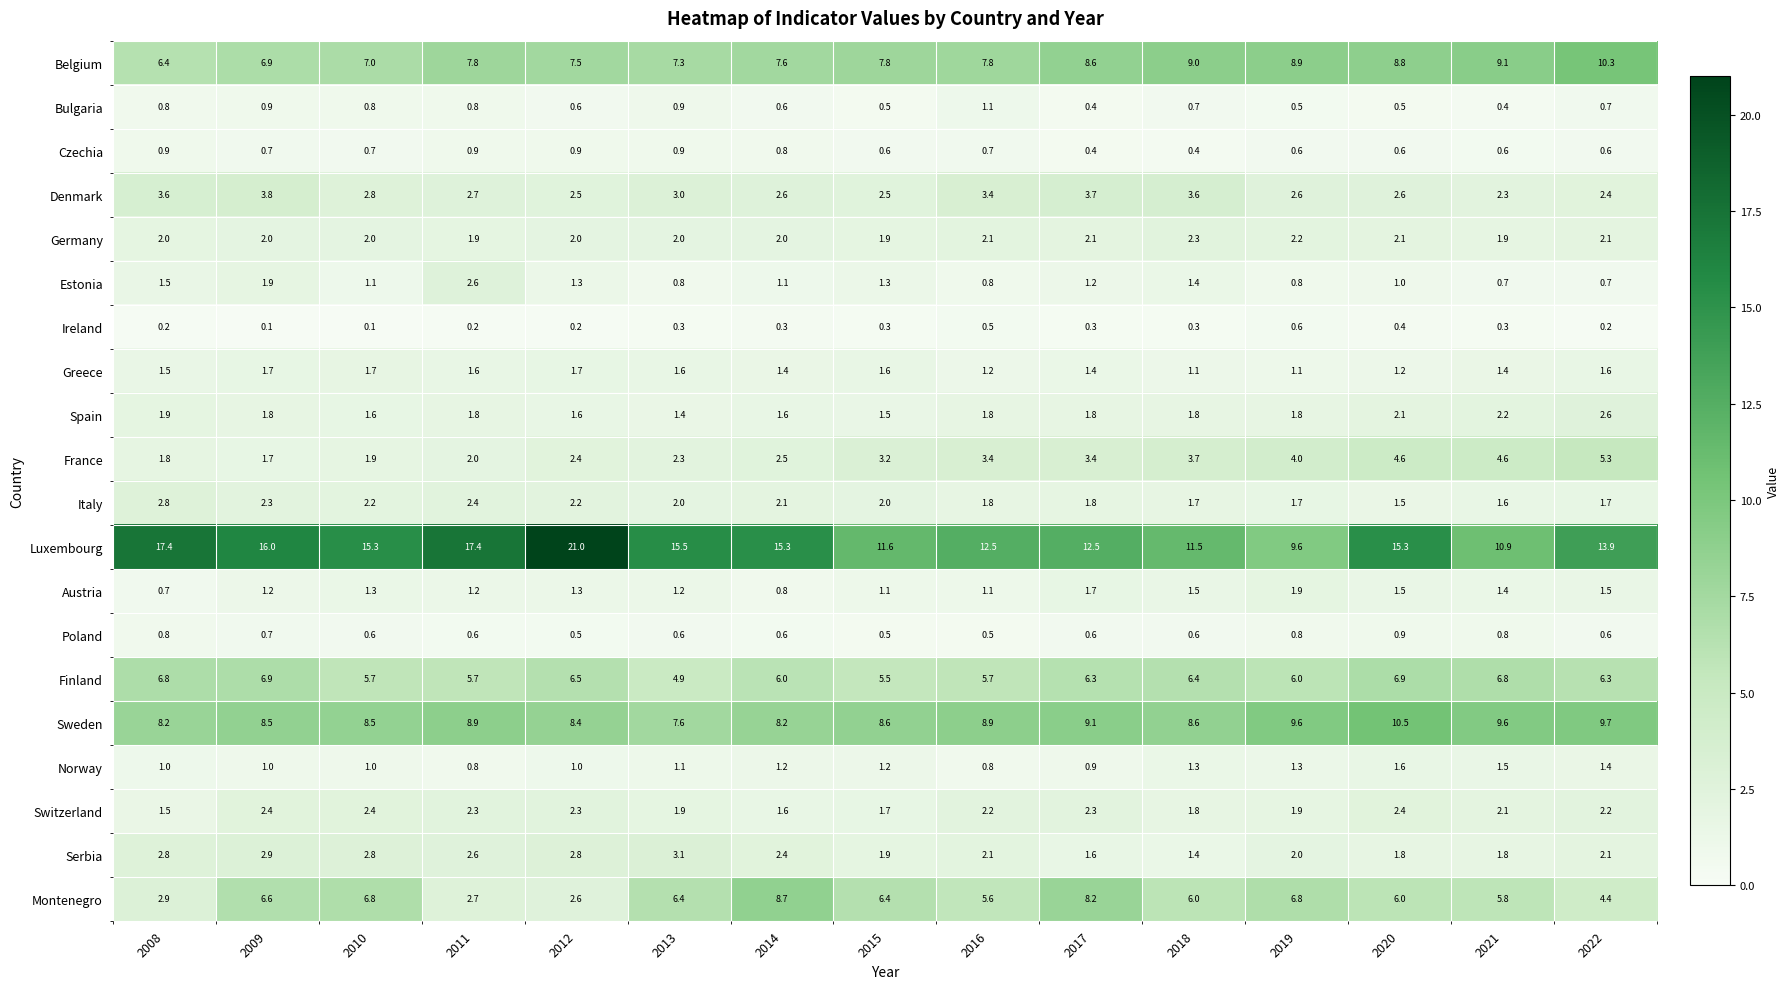

What is the approximate value of Bulgaria at 2011?

0.8